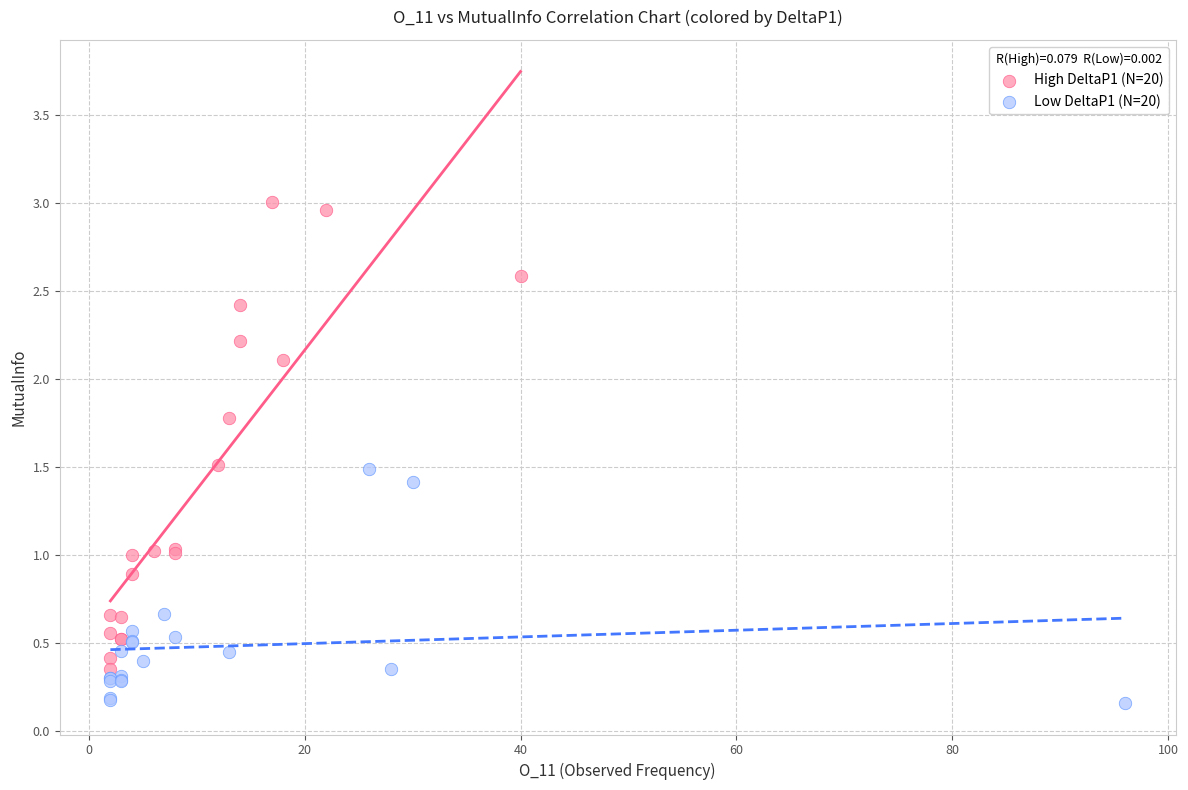

Which series contains the lowest Y value?

Low DeltaP1 (N=20)